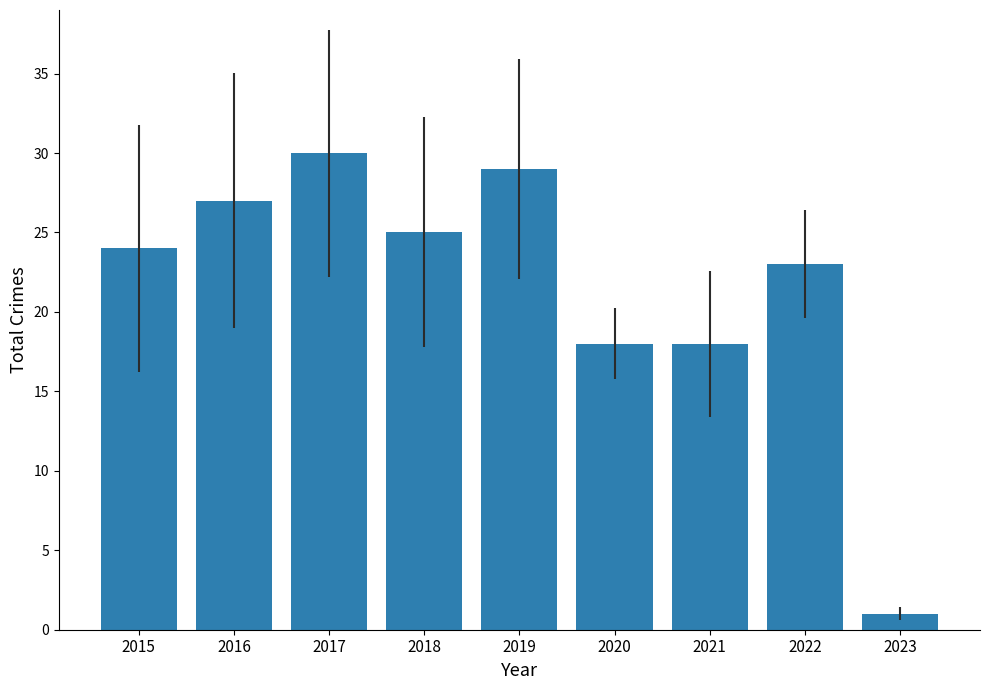

Approximately how many times larger is the value at 2021 compared to 2022?

0.8